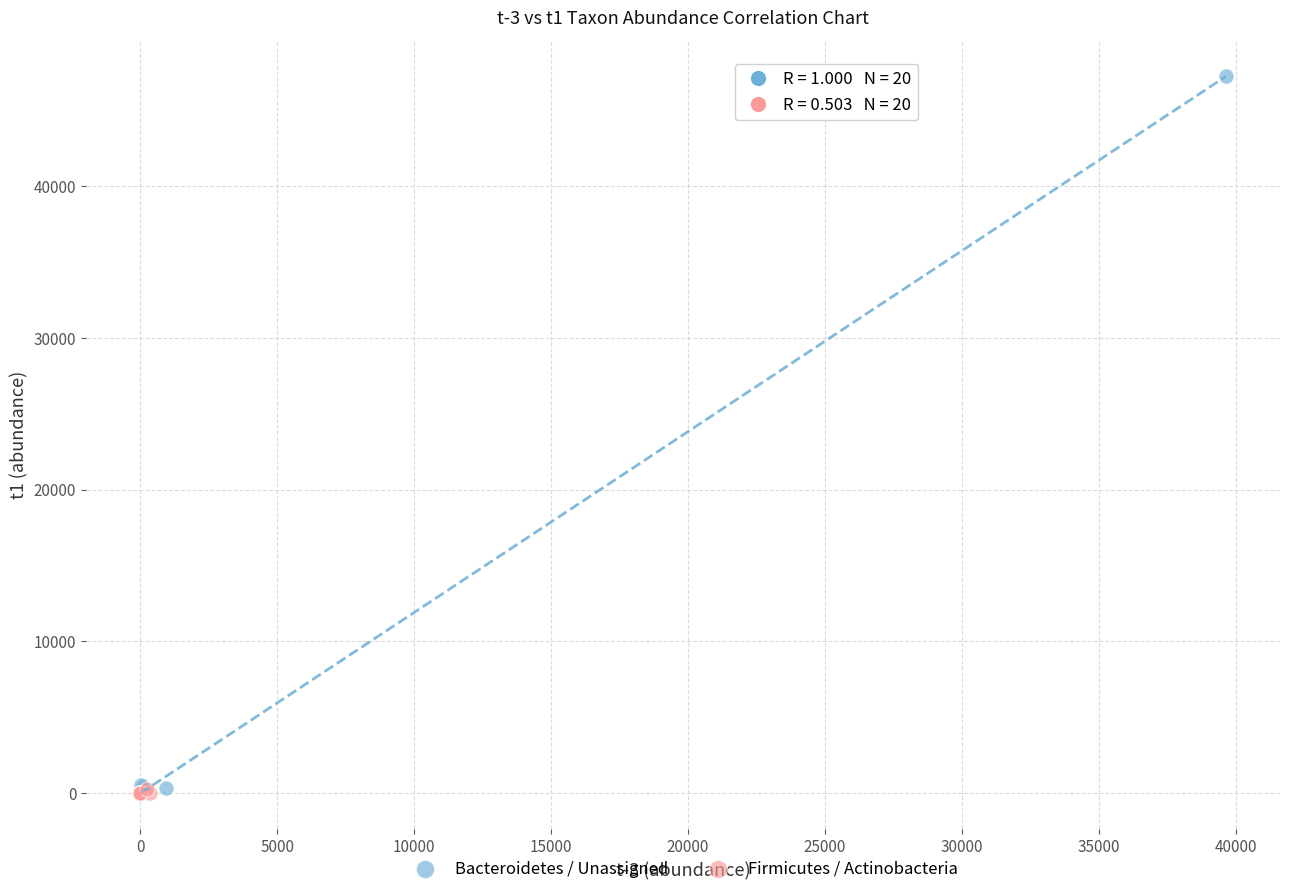

What are all the series names shown in the legend?

Bacteroidetes / Unassigned, Firmicutes / Actinobacteria